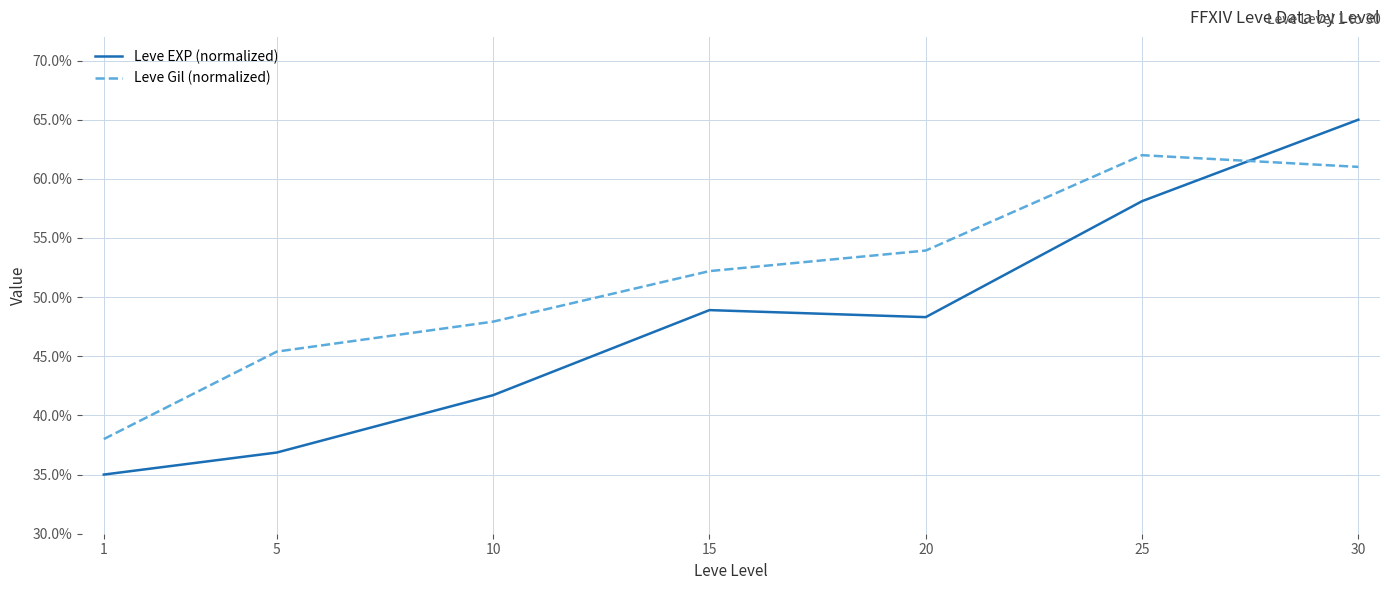

At how many categories does at least one series exceed 0?

7